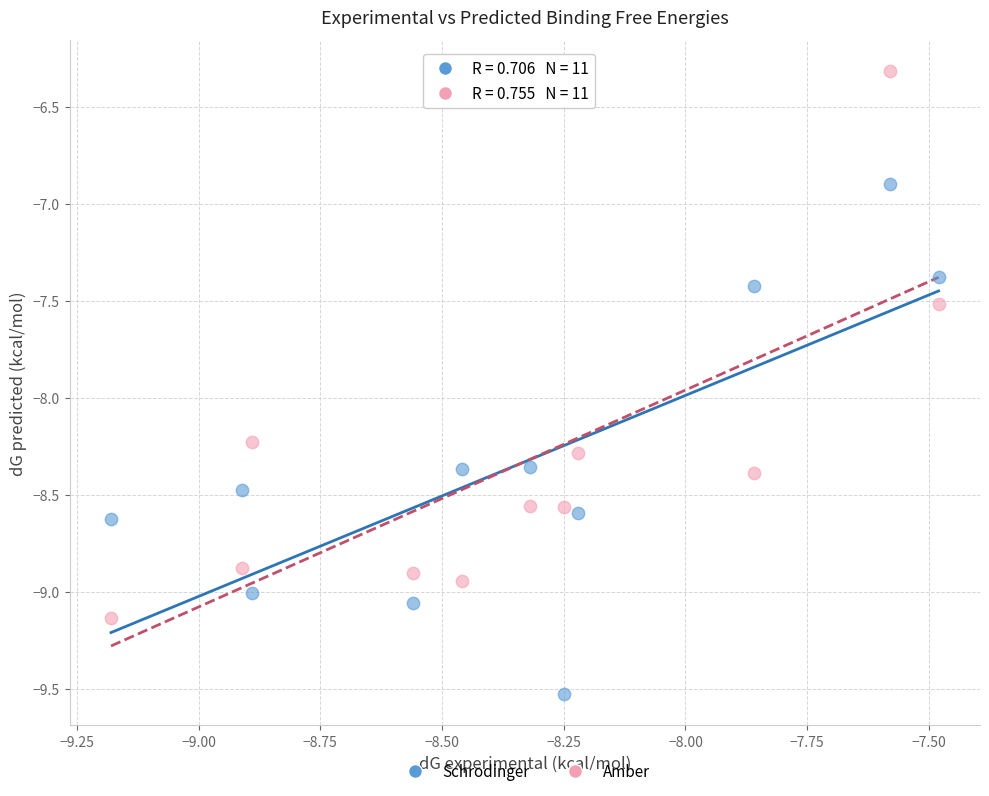

Across all data points, what is the range of Y values (max minus min)?

3.2